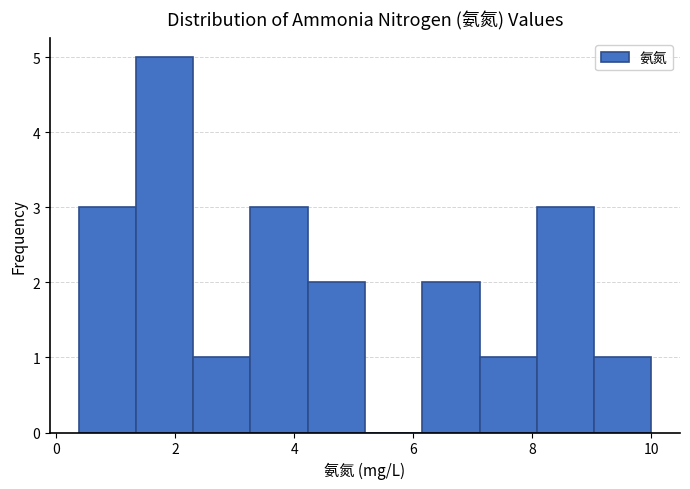

Reading left to right, list every bar in this chart as the range it spans on the x-axis followed by its height. Neither the bar edges nor the heights are printed on the chart, so give them approximately, as read against the axes.

0.4 to 1.4: 3
1.4 to 2.4: 5
2.4 to 3.2: 1
3.2 to 4.2: 3
4.2 to 5.2: 2
5.2 to 6.2: 0
6.2 to 7.2: 2
7.2 to 8.0: 1
8.0 to 9.0: 3
9.0 to 10.0: 1